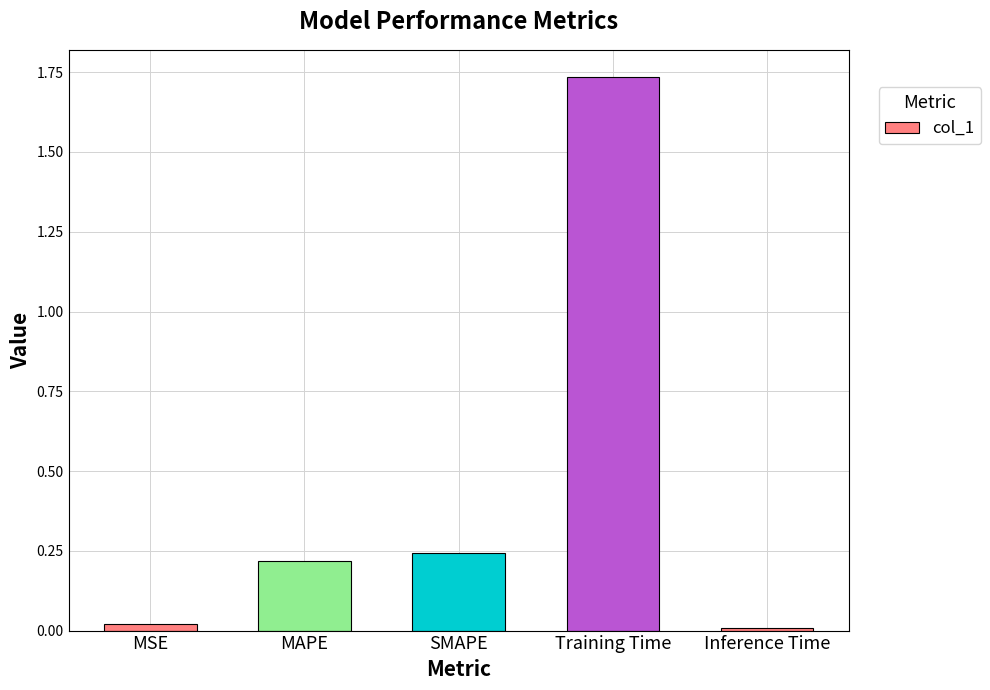

What is the sum of the values at MSE and Training Time?

1.8